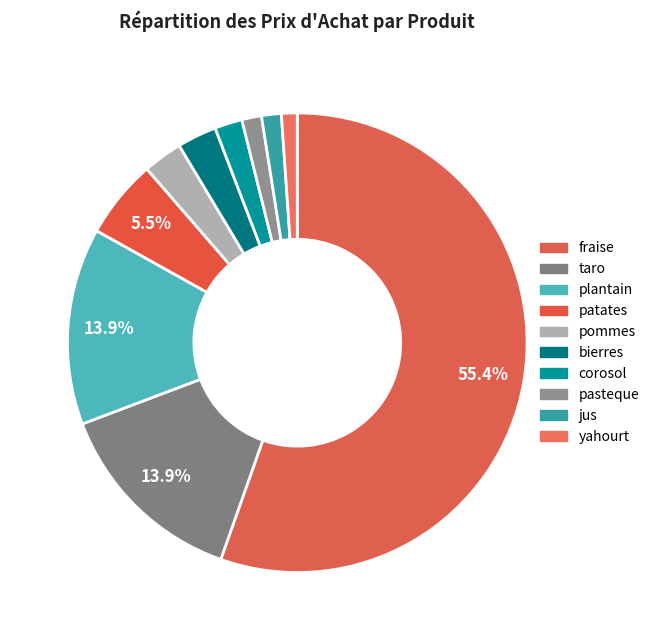

Count the number of slices in the pie.

10